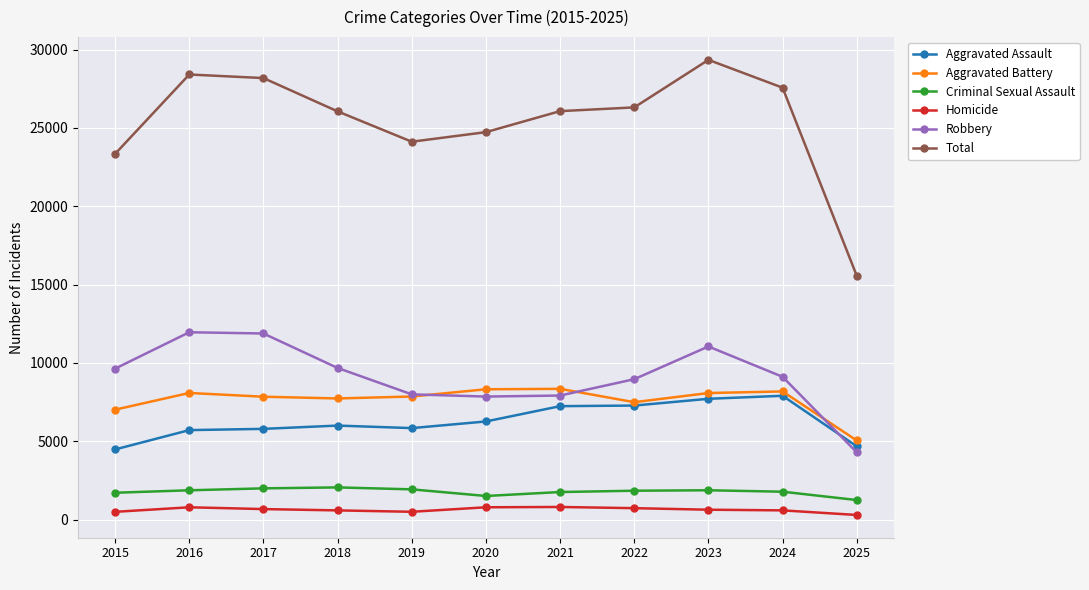

Which series has the widest spread of values?

Total